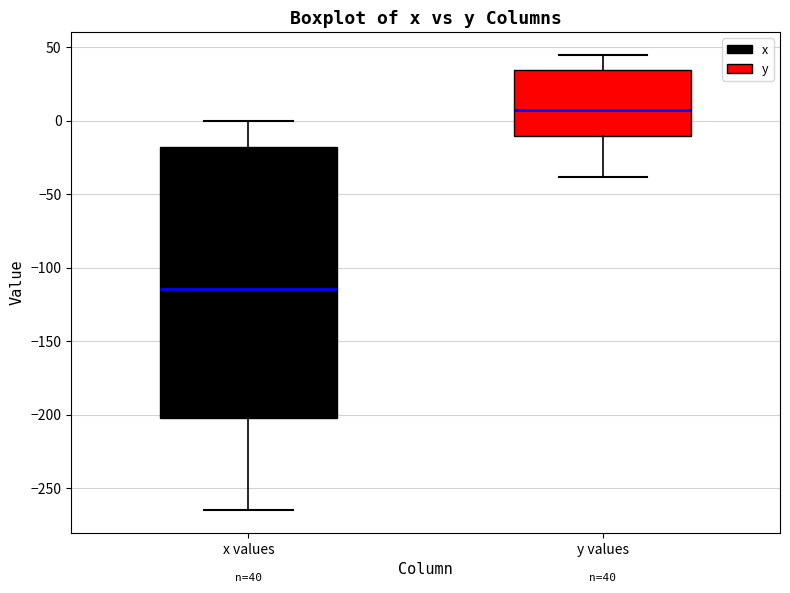

Which box is the tallest, from its lower edge to its upper edge?

x values